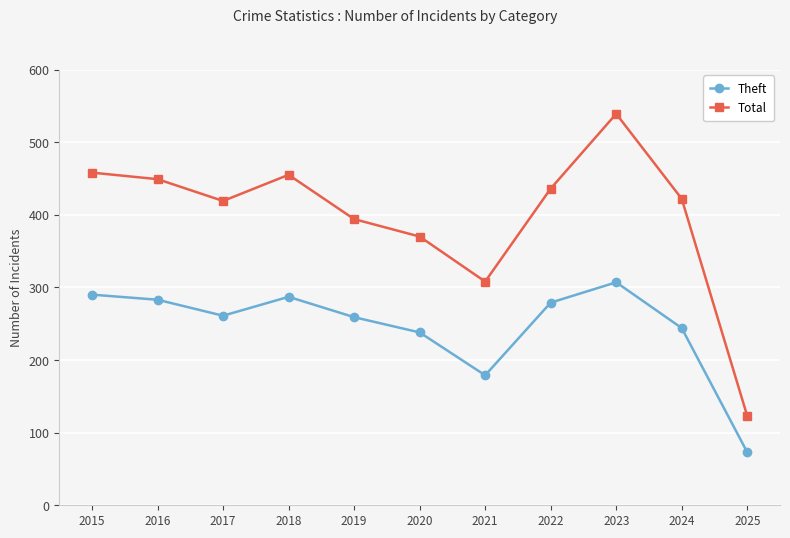

List the series in order of their overall mean, highest first.

Total, Theft